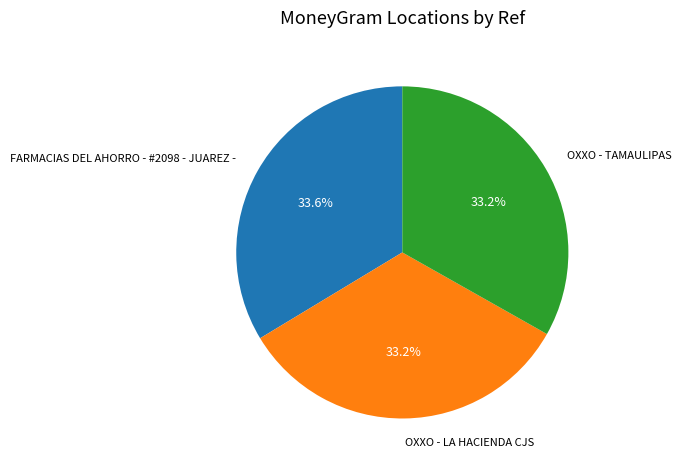

Is there any slice that represents more than half of the pie?

No